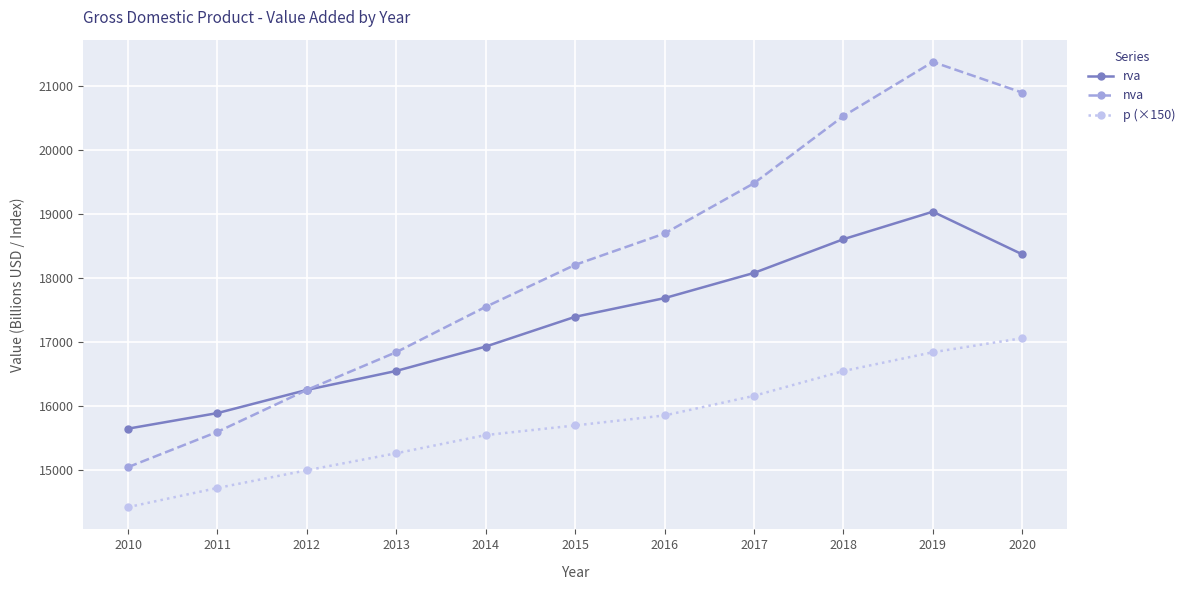

At how many categories does at least one series exceed 18482?

5